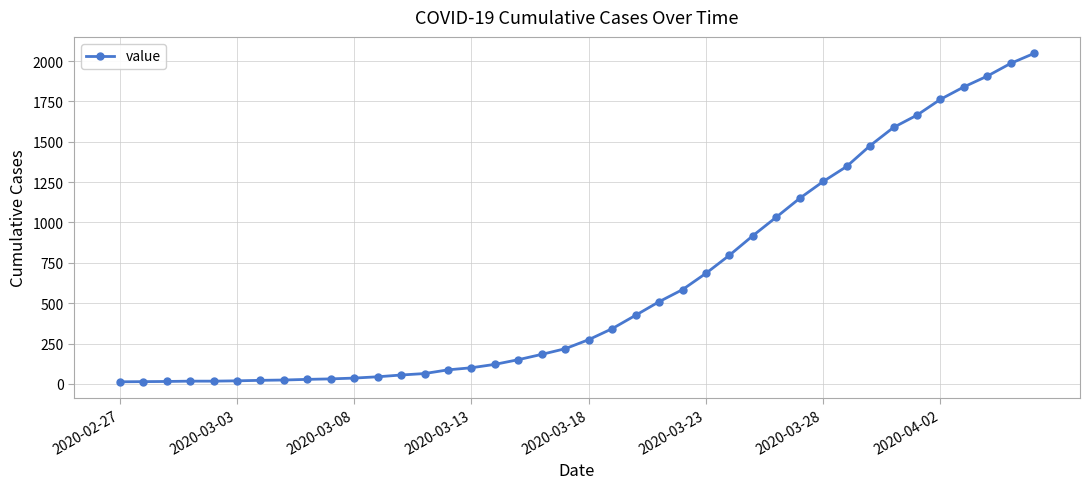

What is the maximum value shown in the chart?

2048